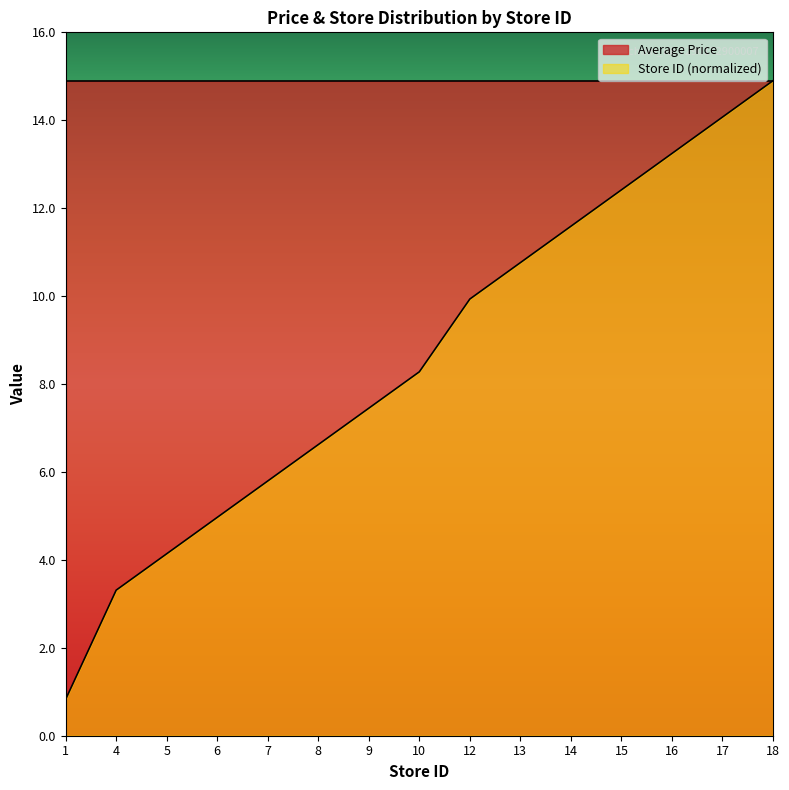

How many series are shown in this chart?

2